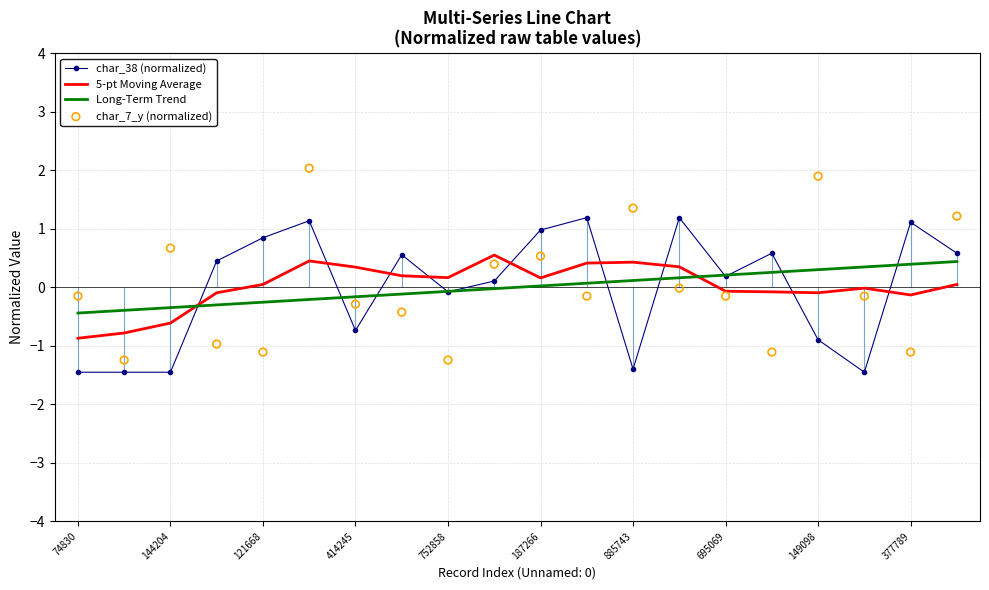

Which series contains the highest Y value?

char_7_y (normalized)